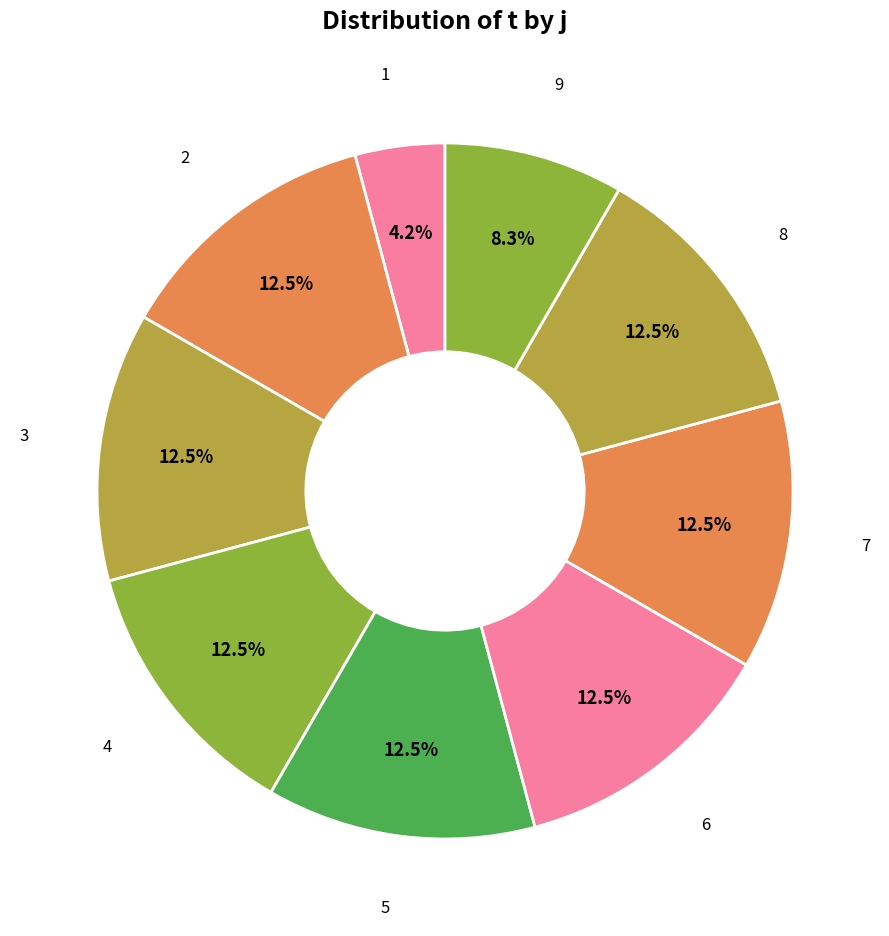

What is the largest slice in the pie chart?

2